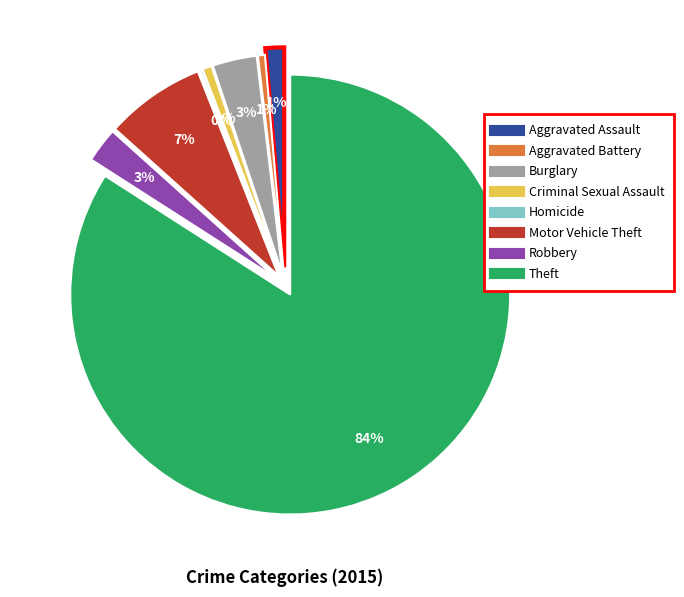

Which slice is the largest?

Theft